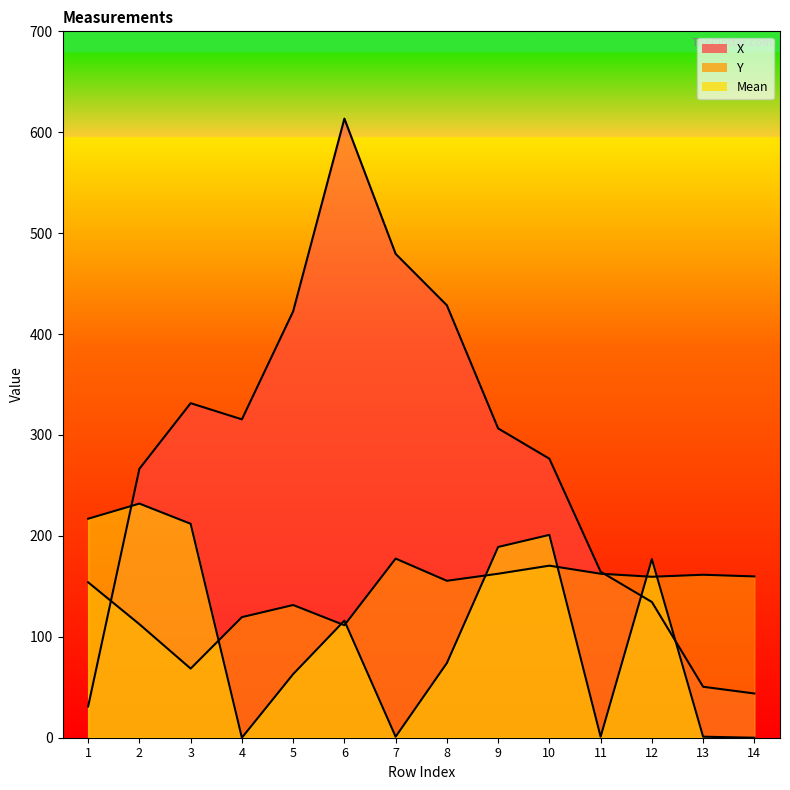

Which has a higher value, 14 or 11?

11